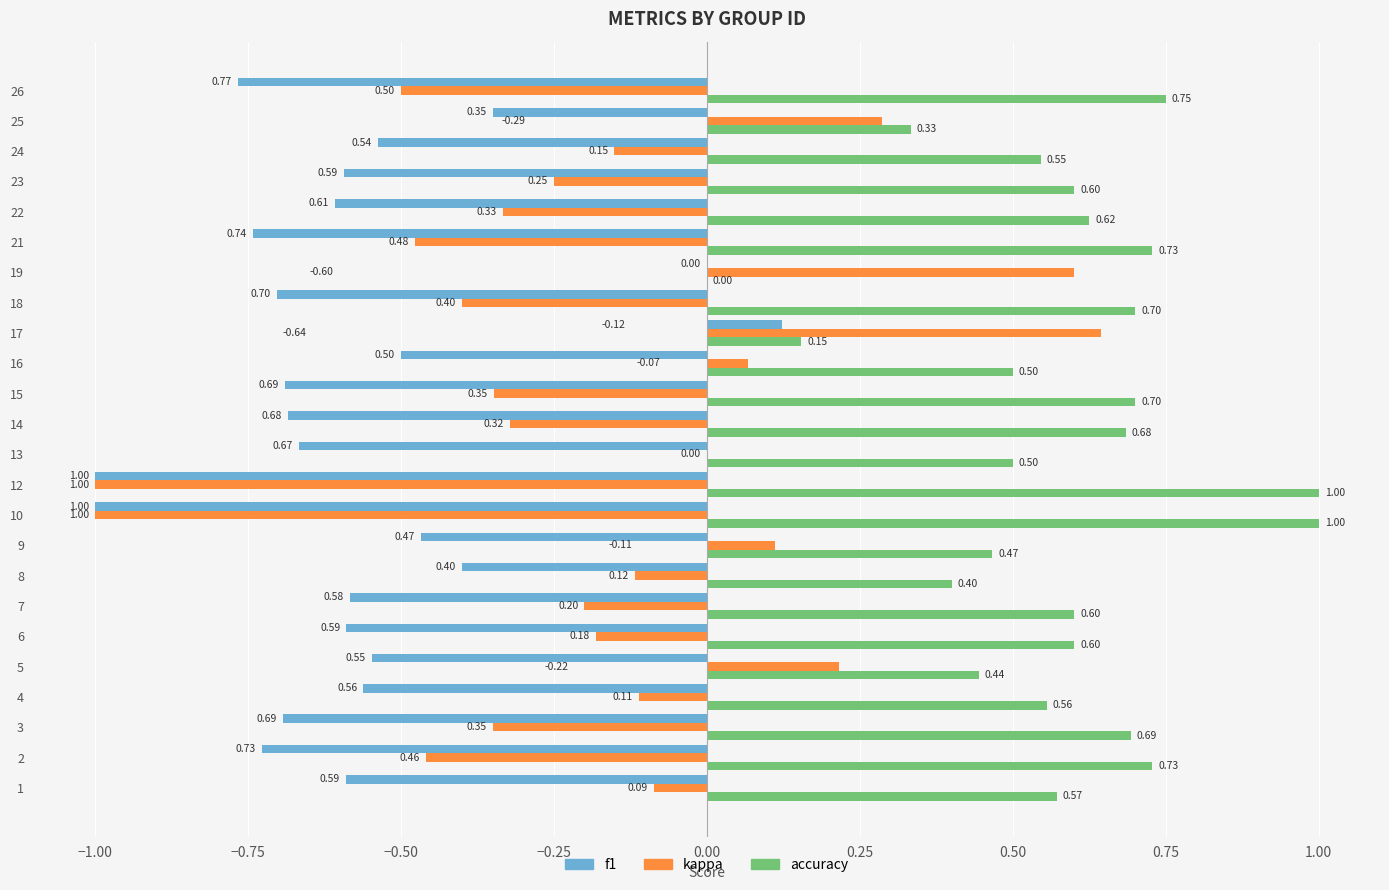

How many series are shown in this chart?

3